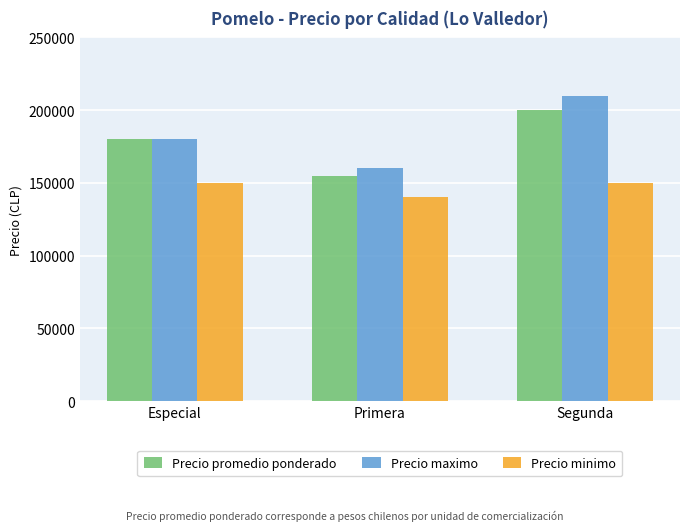

Where is Precio promedio ponderado nearest to the value 177500?

Especial